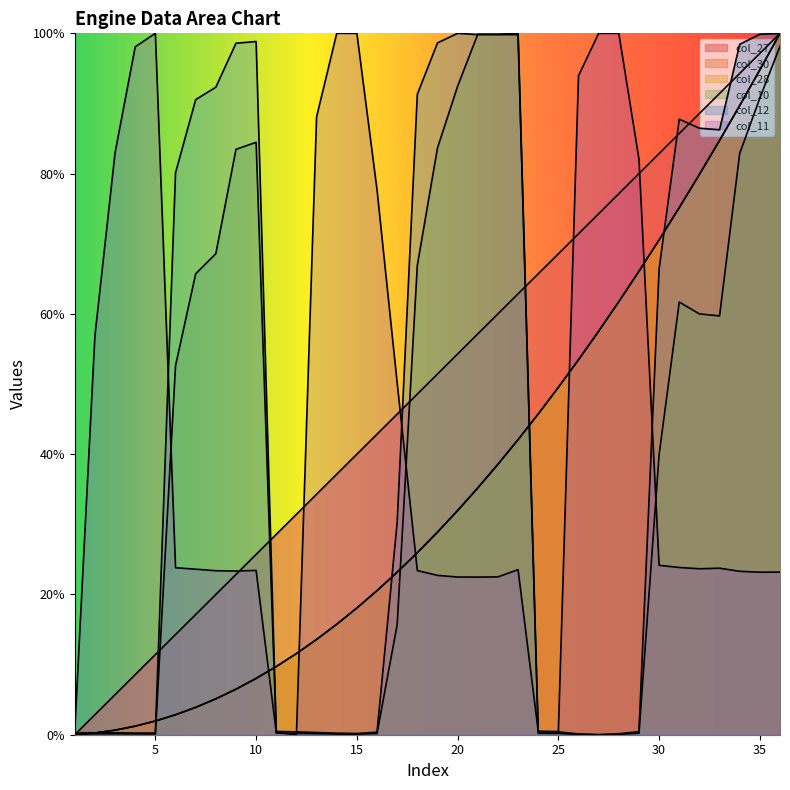

Which category has the lowest value in the col_28 series?

1